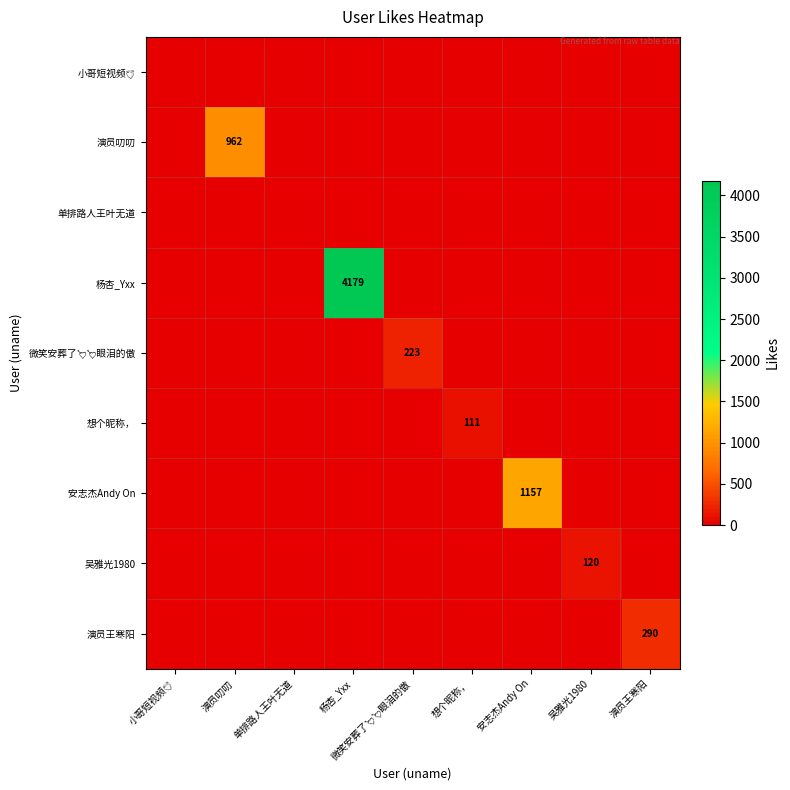

True or false: 安志杰Andy On has a value of 1528 at 安志杰Andy On.

False